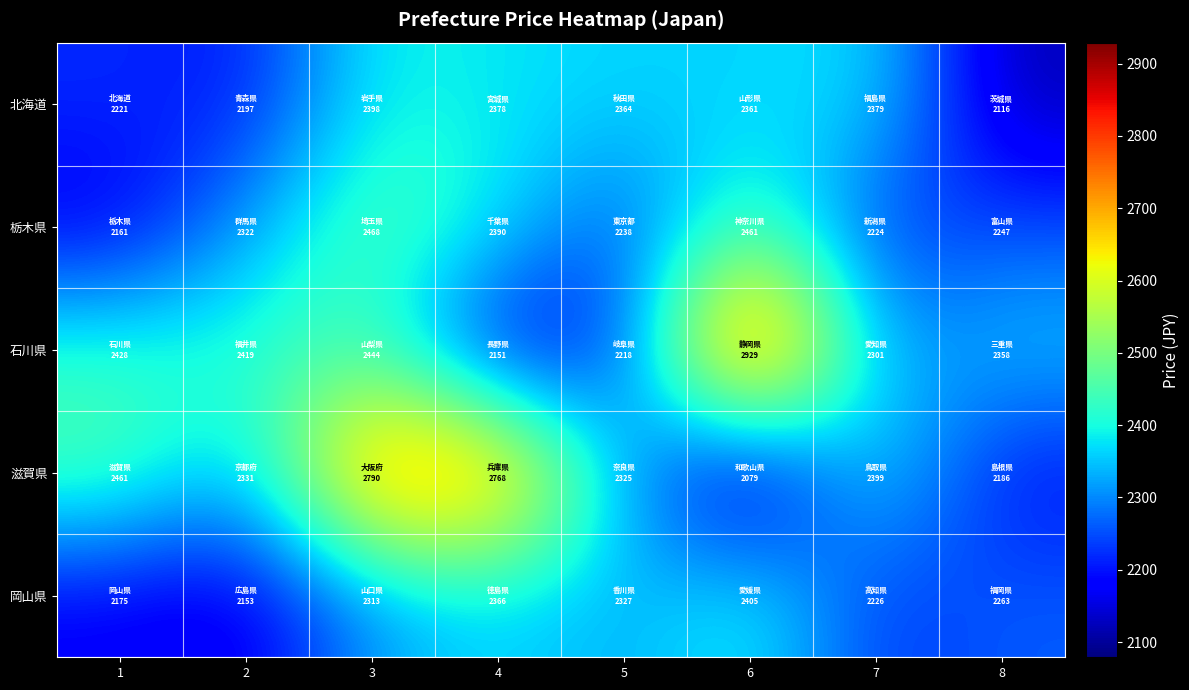

Which has a higher value, 8 or 5?

5